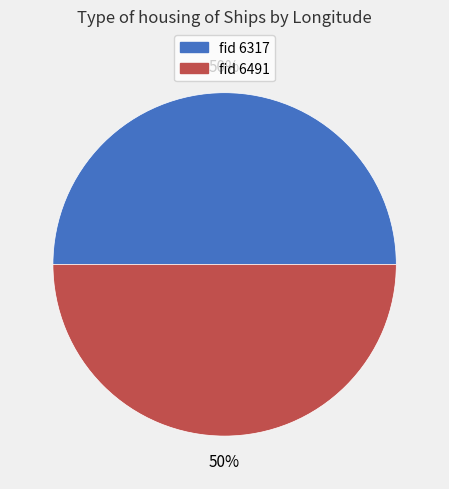

To the nearest percent, what is the average slice percentage?

50%